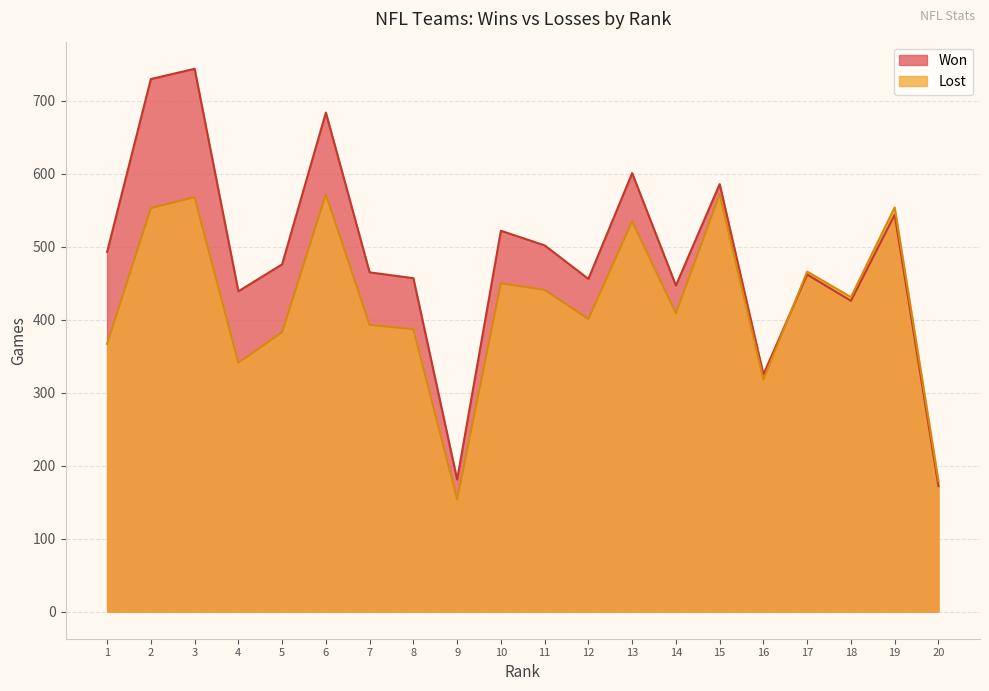

The value of Lost at 12 is 599. True or false?

False